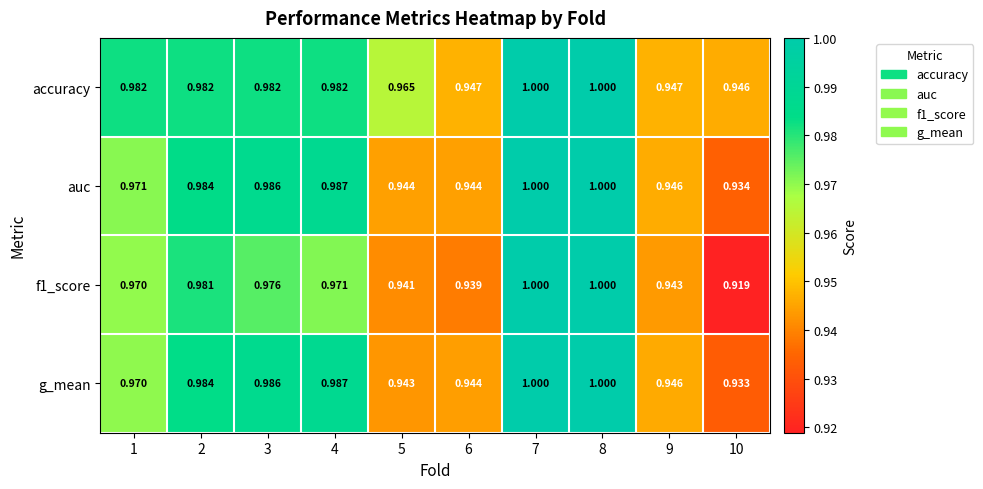

Is the value of accuracy at 4 greater than the value of auc at 9?

Yes